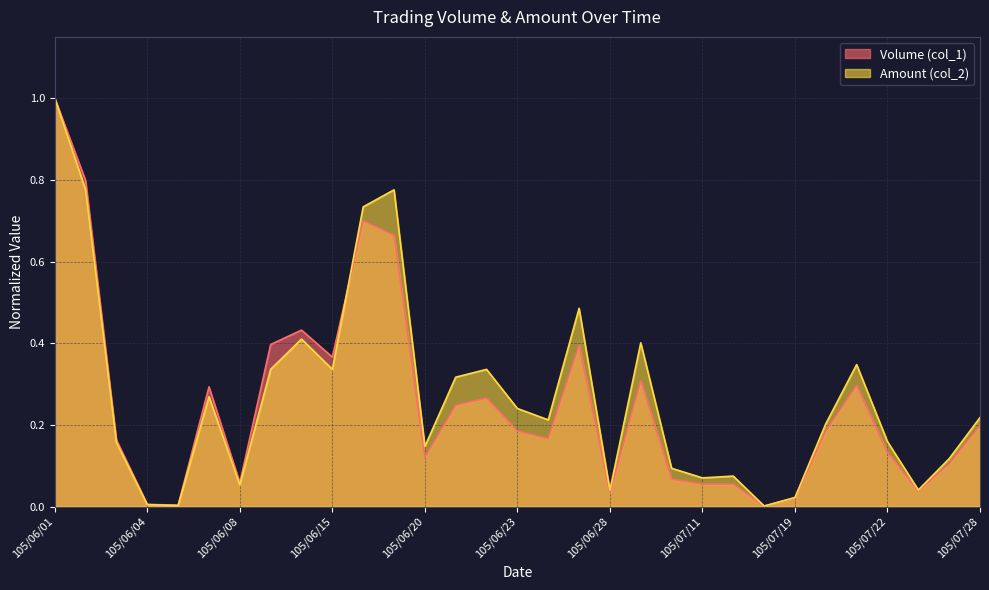

Which category has the lowest value in the Volume (col_1) series?

105/07/13